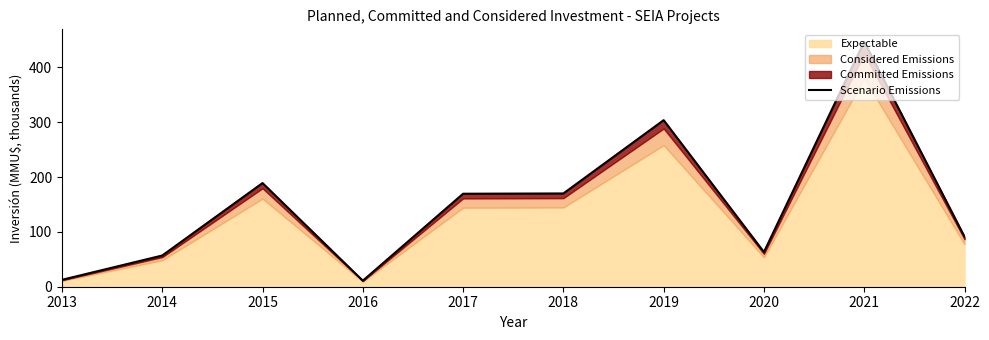

What is the smallest value displayed?

11.0